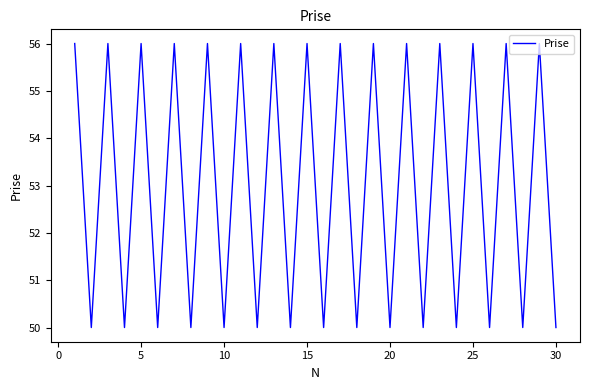

Reading left to right, extract all data points from this chart.

56	50	56	50	56	50	56	50	56	50	56	50	56	50	56	50	56	50	56	50	56	50	56	50	56	50	56	50	56	50